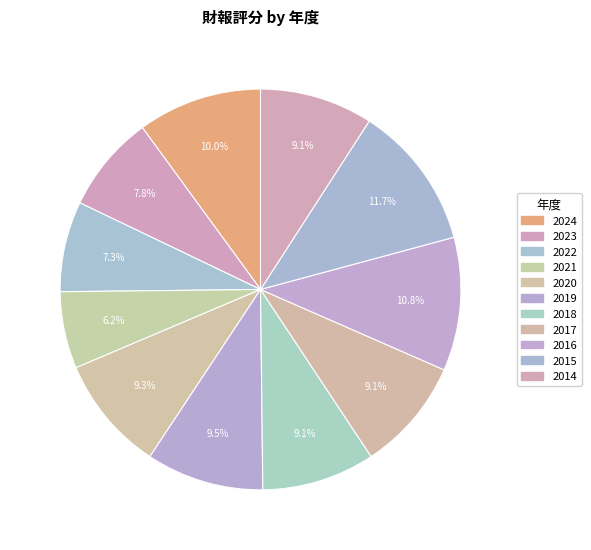

Count the number of slices in the pie.

11